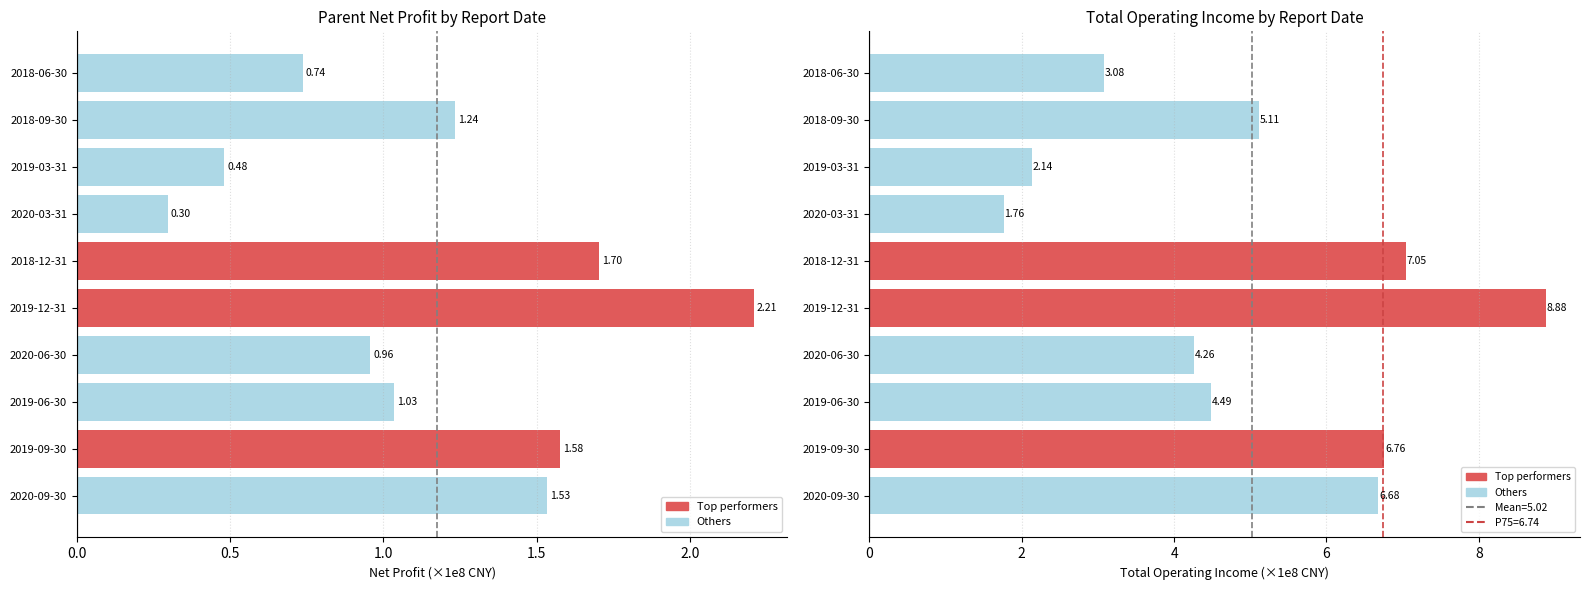

What is the label of the 3rd bar from the left?

2019-06-30